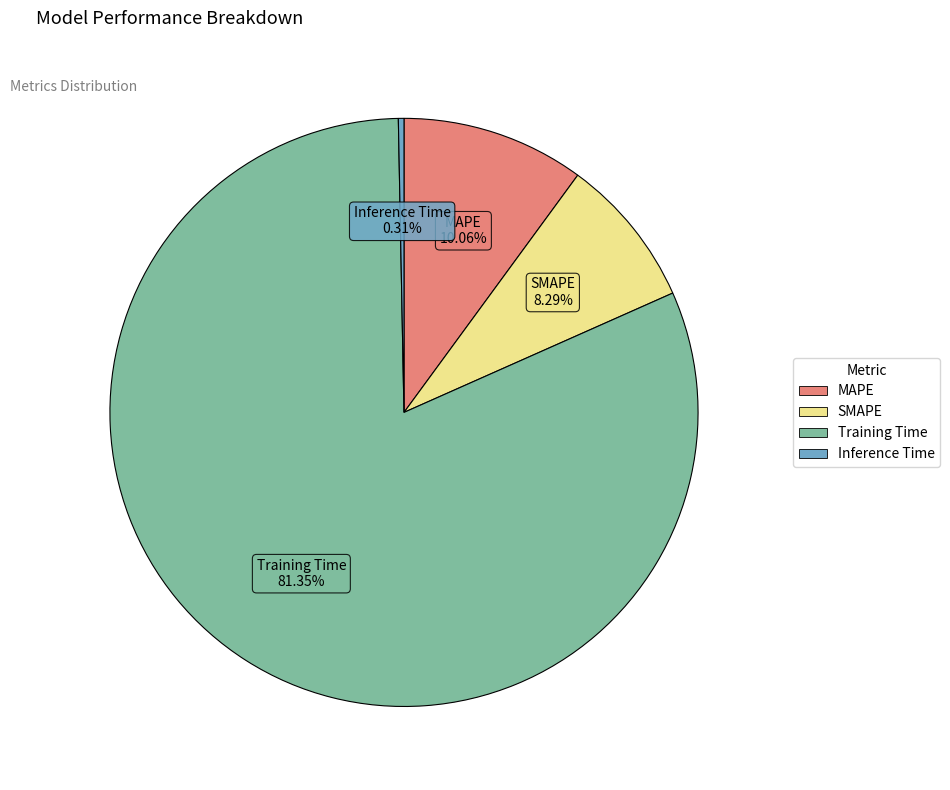

Between Inference Time and SMAPE, which is larger?

SMAPE